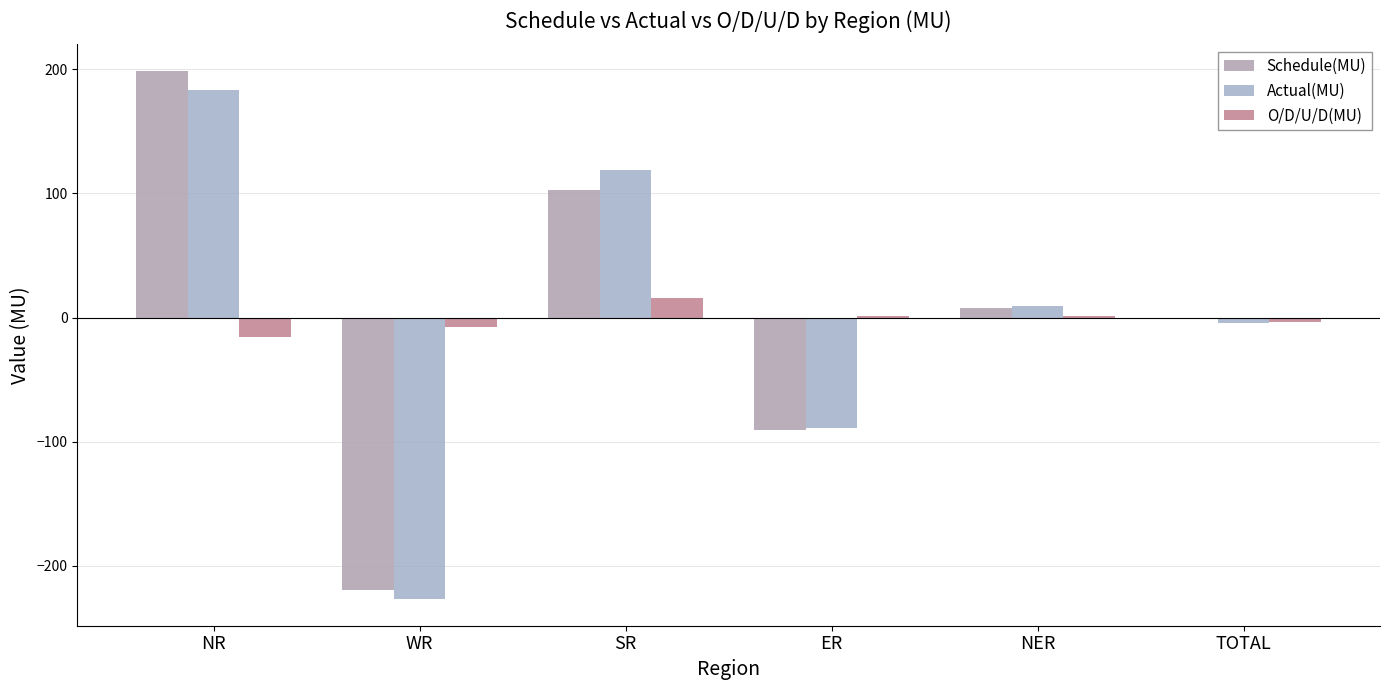

Reading left to right, list all the values displayed in this chart.

Schedule(MU): 198.8	-219.6	103.1	-90.9	7.9	-0.7
Actual(MU): 183.1	-227.0	119.2	-89.4	9.3	-4.7
O/D/U/D(MU): -15.7	-7.3	16.1	1.5	1.5	-4.0